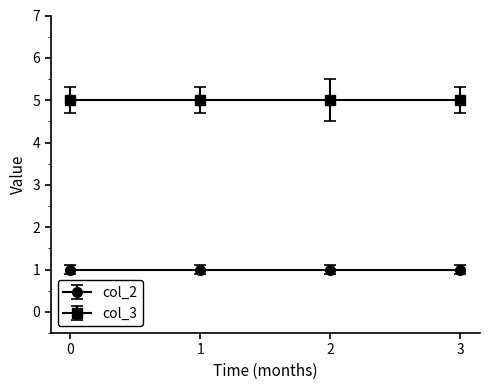

The col_3 series shows 5 at 1. True or false?

True